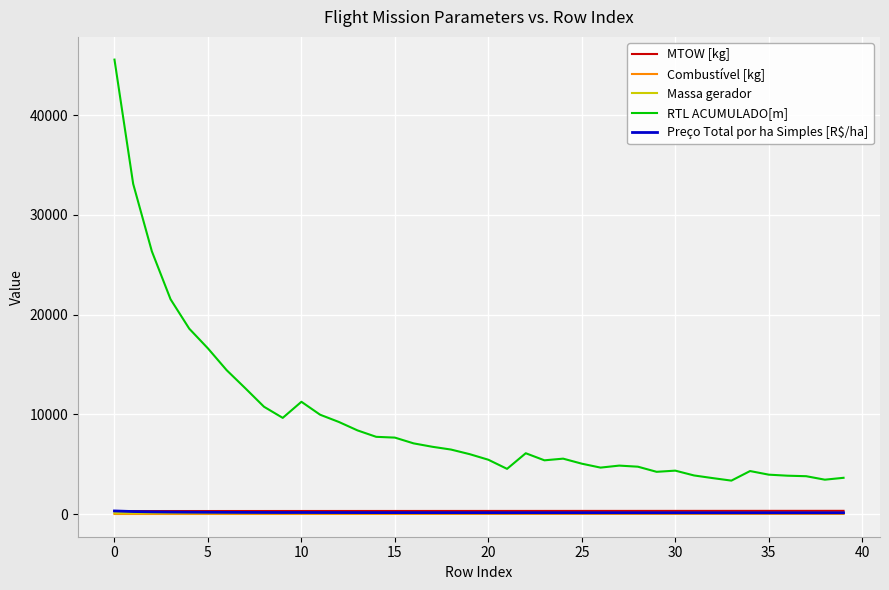

True or false: Combustível [kg] and RTL ACUMULADO[m] cross at least once.

False